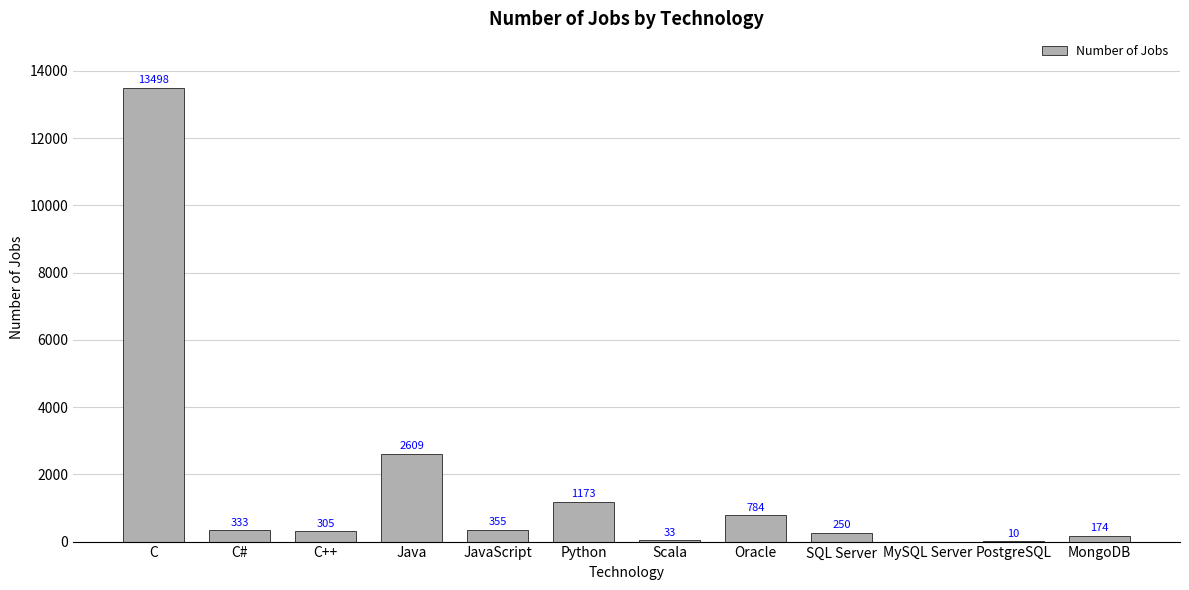

Is it true that the value at Scala is 33?

True